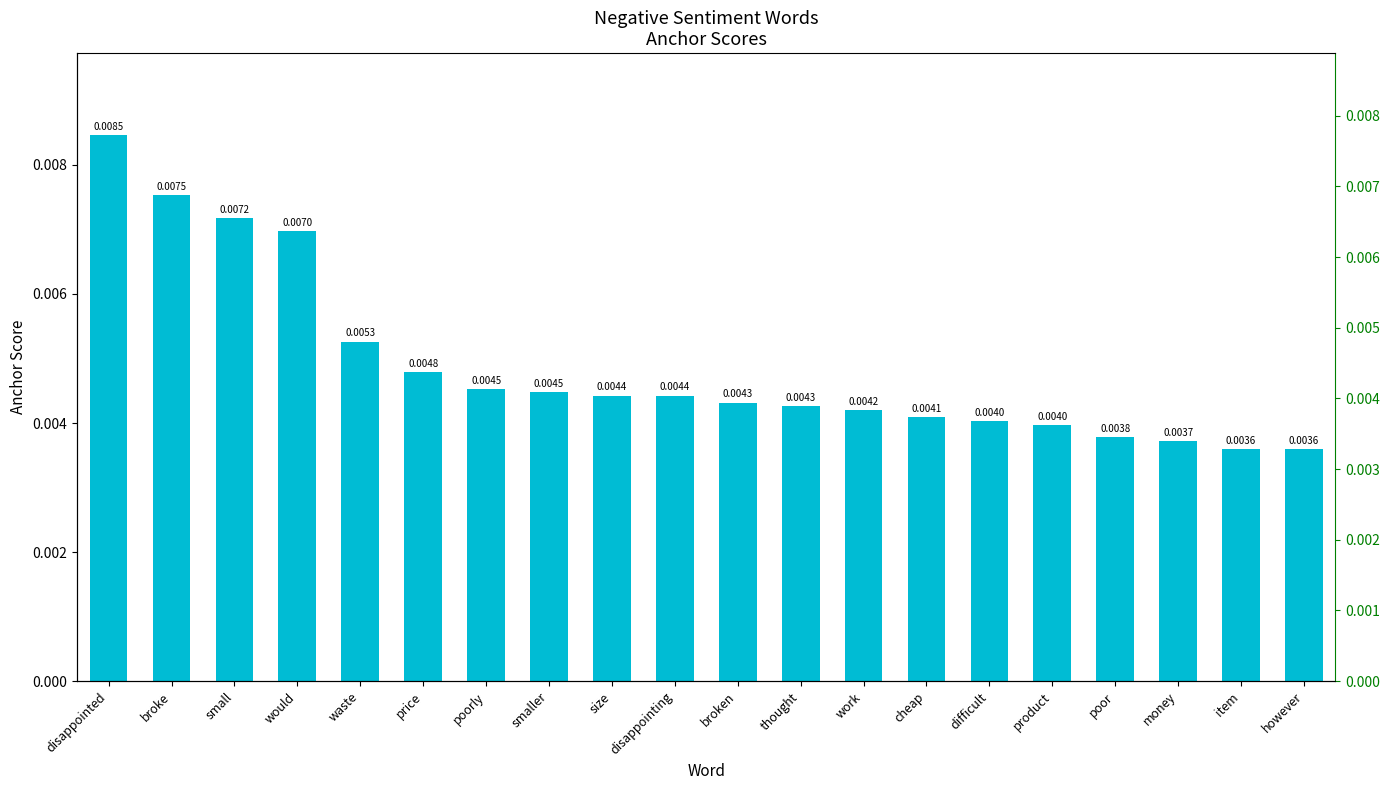

Count the values in the range 0 to 1.

20